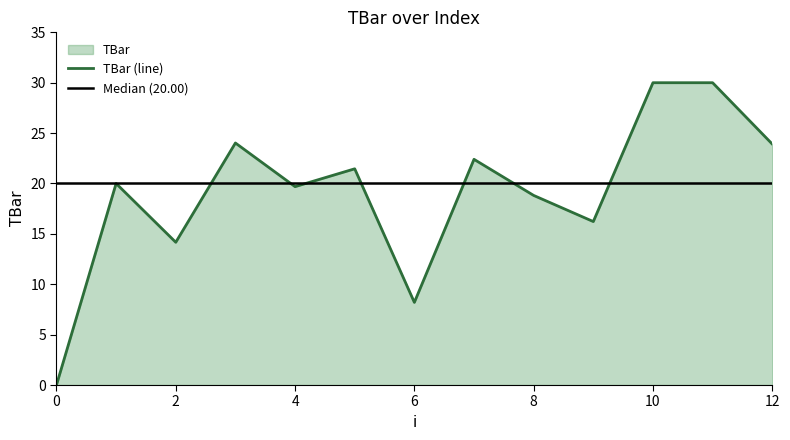

What is the value of the 8th point from the left?

22.4